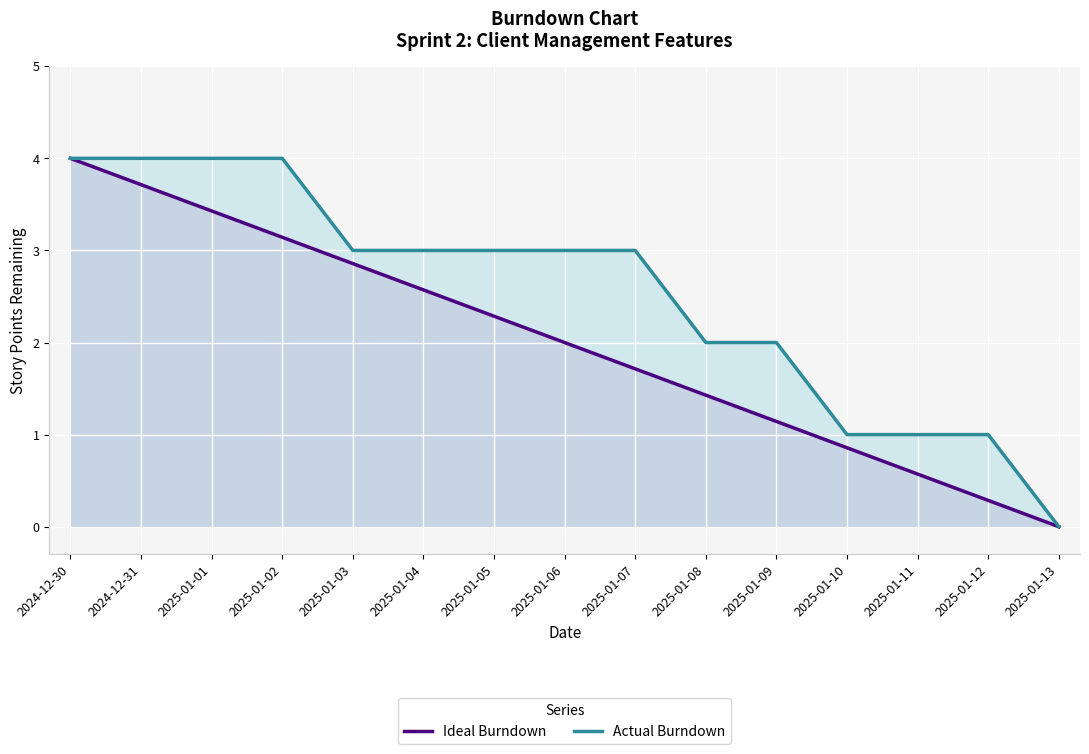

Reading left to right, list all the values displayed in this chart.

Ideal Burndown: 2024-12-30=4.0	2024-12-31=3.7	2025-01-01=3.4	2025-01-02=3.1	2025-01-03=2.9	2025-01-04=2.6	2025-01-05=2.3	2025-01-06=2.0	2025-01-07=1.7	2025-01-08=1.4	2025-01-09=1.1	2025-01-10=0.9	2025-01-11=0.6	2025-01-12=0.3	2025-01-13=0.0
Actual Burndown: 2024-12-30=4.0	2024-12-31=4.0	2025-01-01=4.0	2025-01-02=4.0	2025-01-03=3.0	2025-01-04=3.0	2025-01-05=3.0	2025-01-06=3.0	2025-01-07=3.0	2025-01-08=2.0	2025-01-09=2.0	2025-01-10=1.0	2025-01-11=1.0	2025-01-12=1.0	2025-01-13=0.0